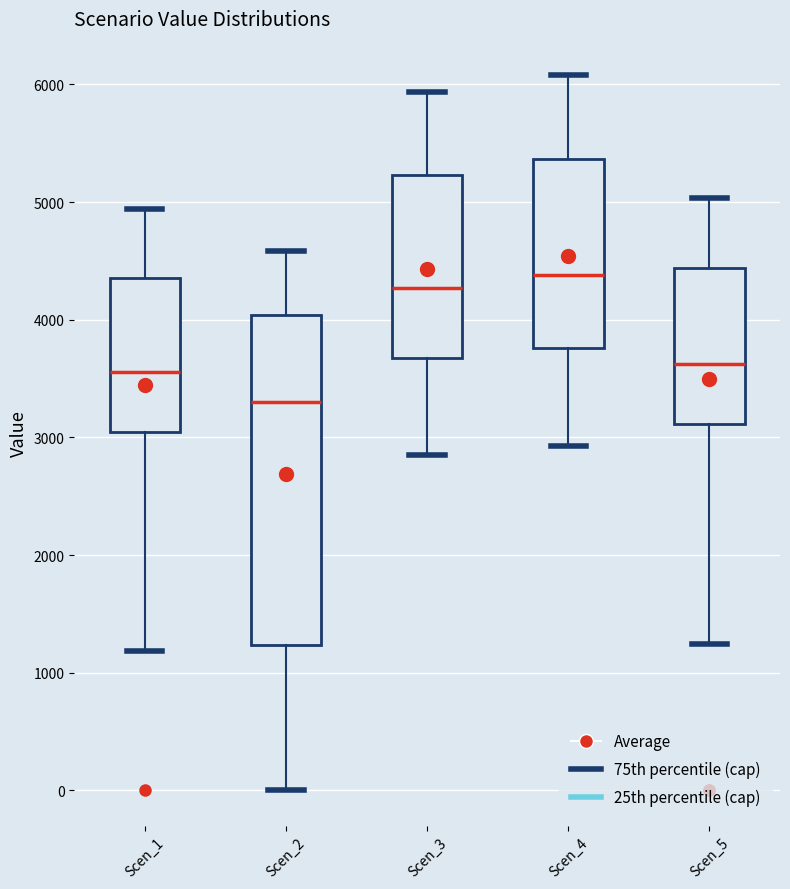

Where is the lower edge of the box for Scen_5 on the y-axis? The values are not printed on the chart, so give them approximately, as read against the axis.

3100